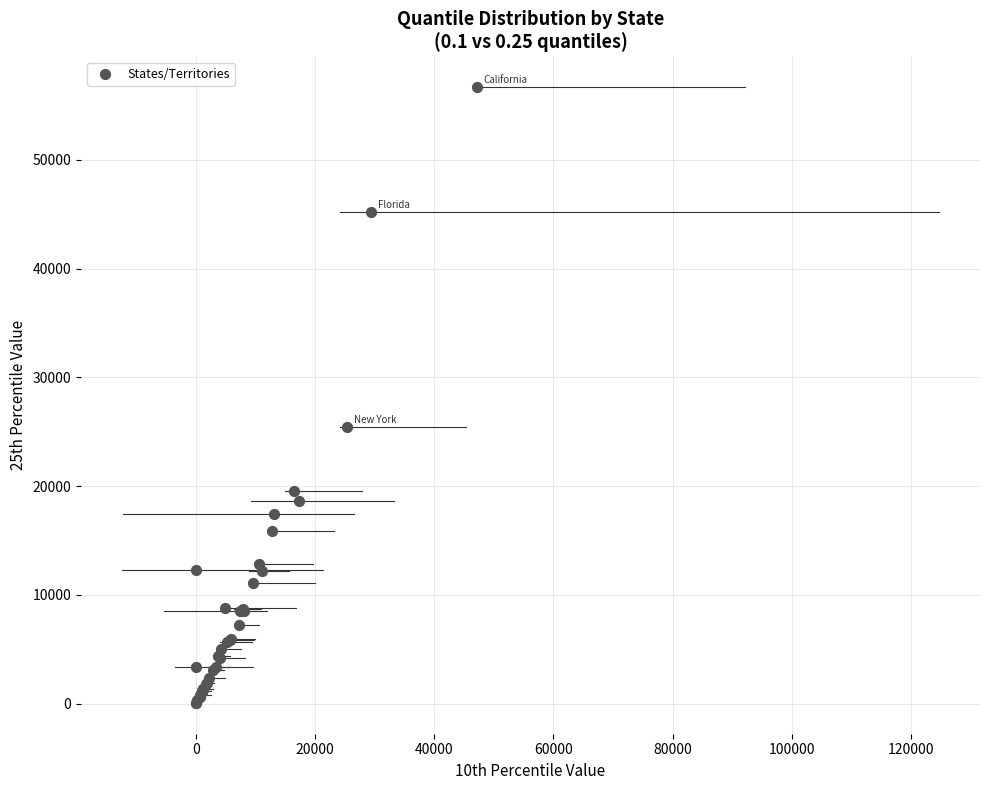

What Y value in the scatter plot is closest to 28380?

25439